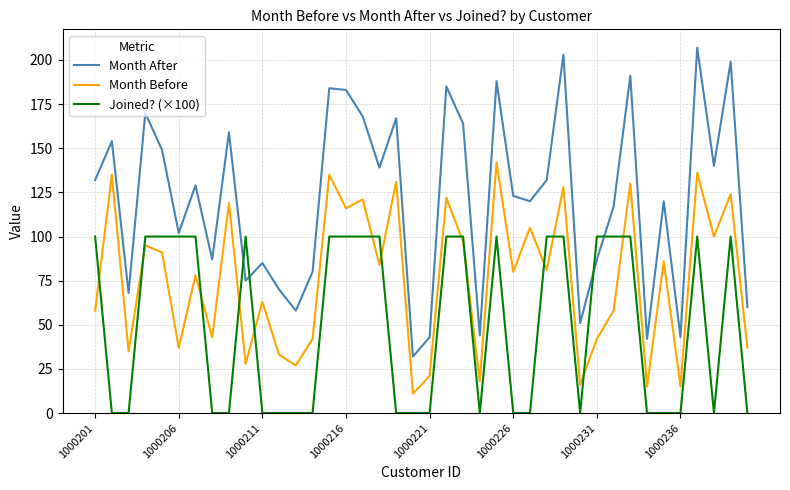

True or false: Joined? (×100) and Month After cross at least once.

True